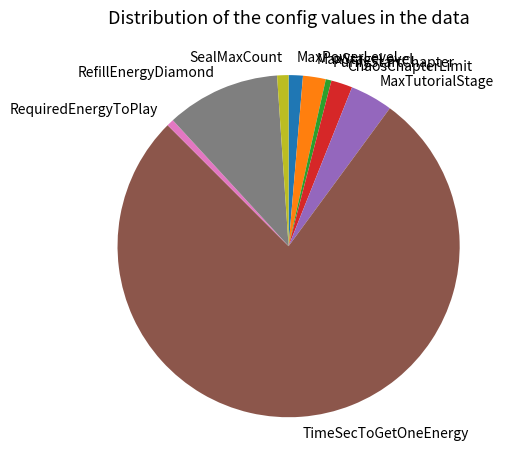

Between RequiredEnergyToPlay and TimeSecToGetOneEnergy, which is larger?

TimeSecToGetOneEnergy